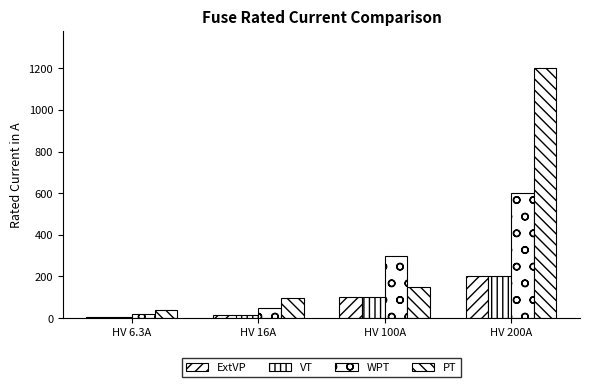

How many categories are shown in the chart?

4